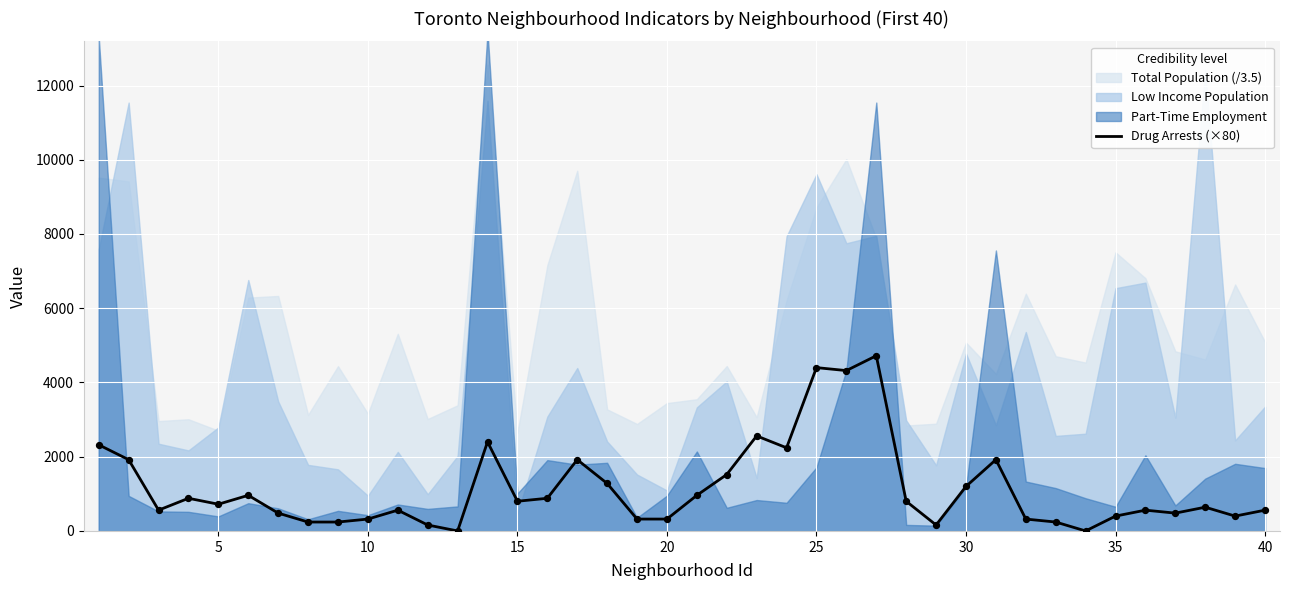

The value of Drug Arrests (×80) at 5 is 720. True or false?

True